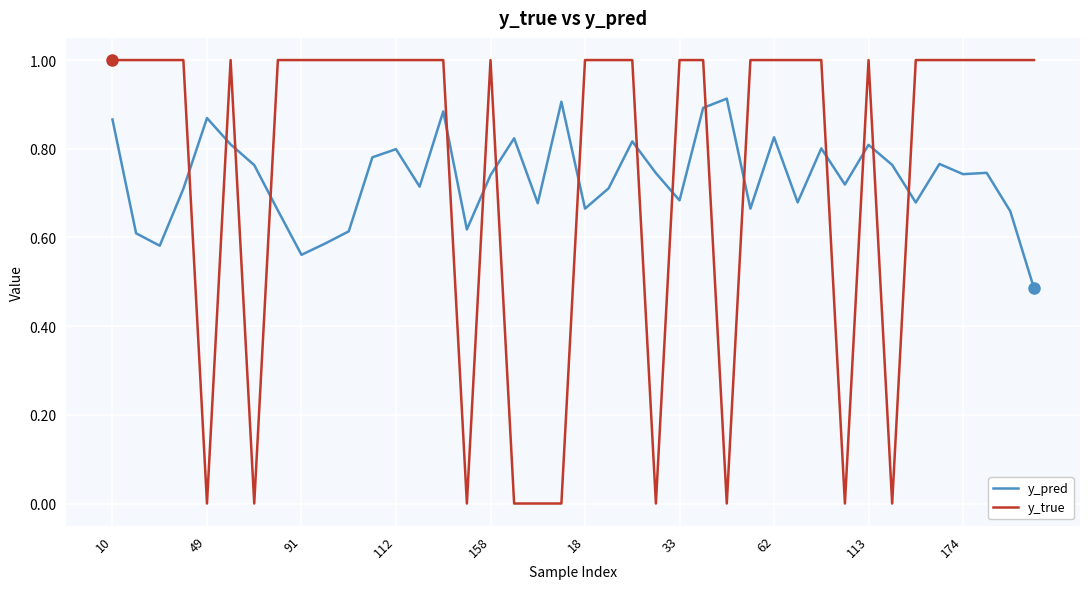

After their last crossing, which series has the higher values: y_true or y_pred?

y_true